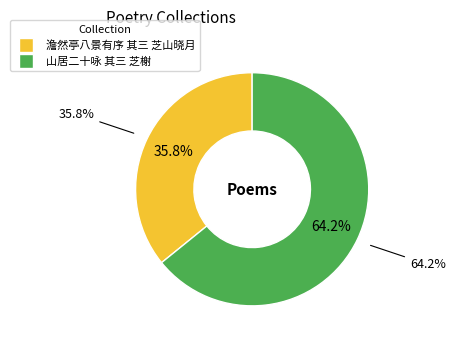

Which category has the smallest portion of the pie?

澹然亭八景有序 其三 芝山晓月